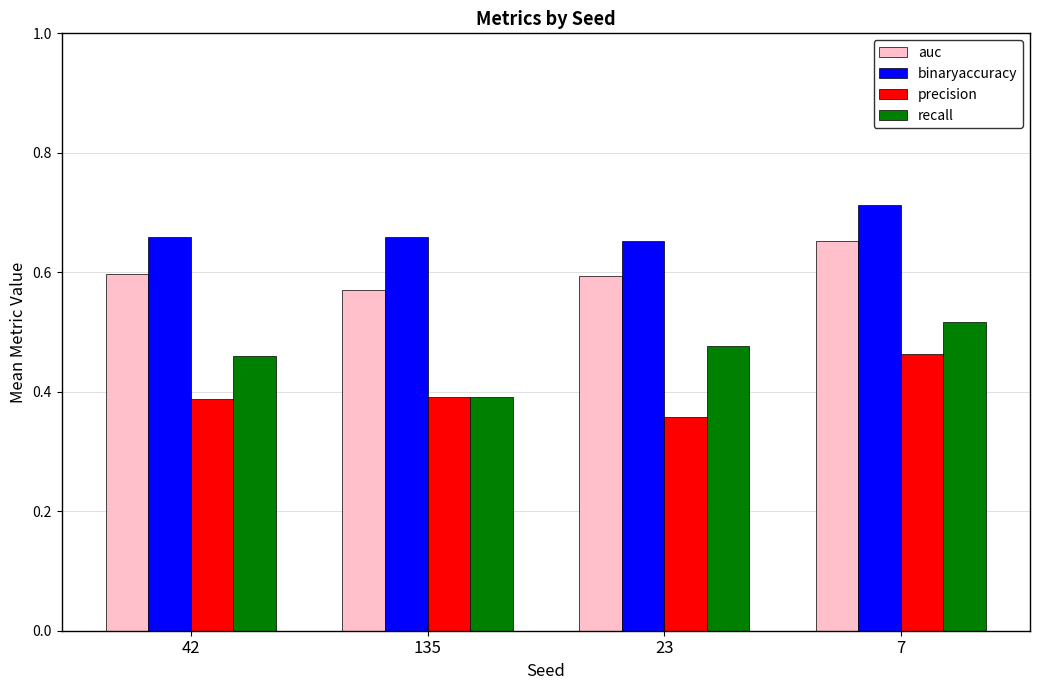

What position from the left is 135?

2